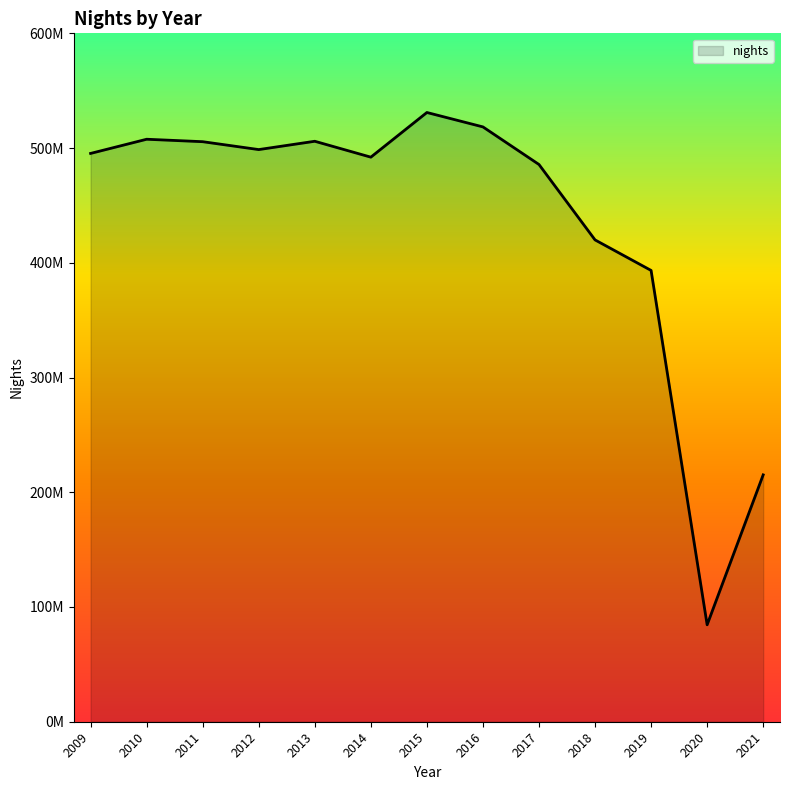

Reading left to right, transcribe all the data shown in this chart.

495330742.3	507689962.8	505555026.0	498680692.0	505927197.1	492072859.1	531005504.5	518443072.6	485675869.6	419953940.1	393341047.4	84484492.1	215163835.4